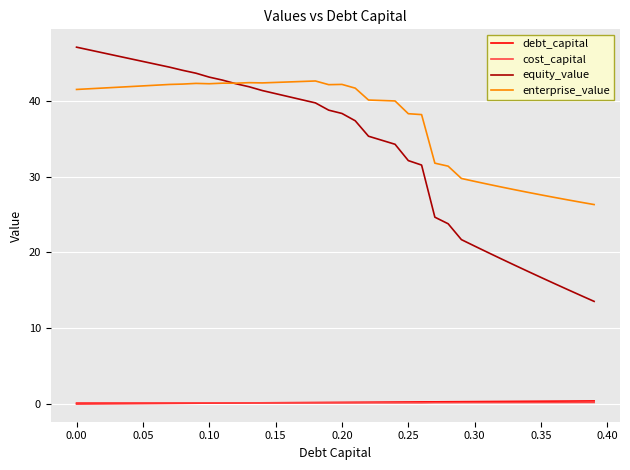

True or false: debt_capital and enterprise_value intersect in this chart.

False